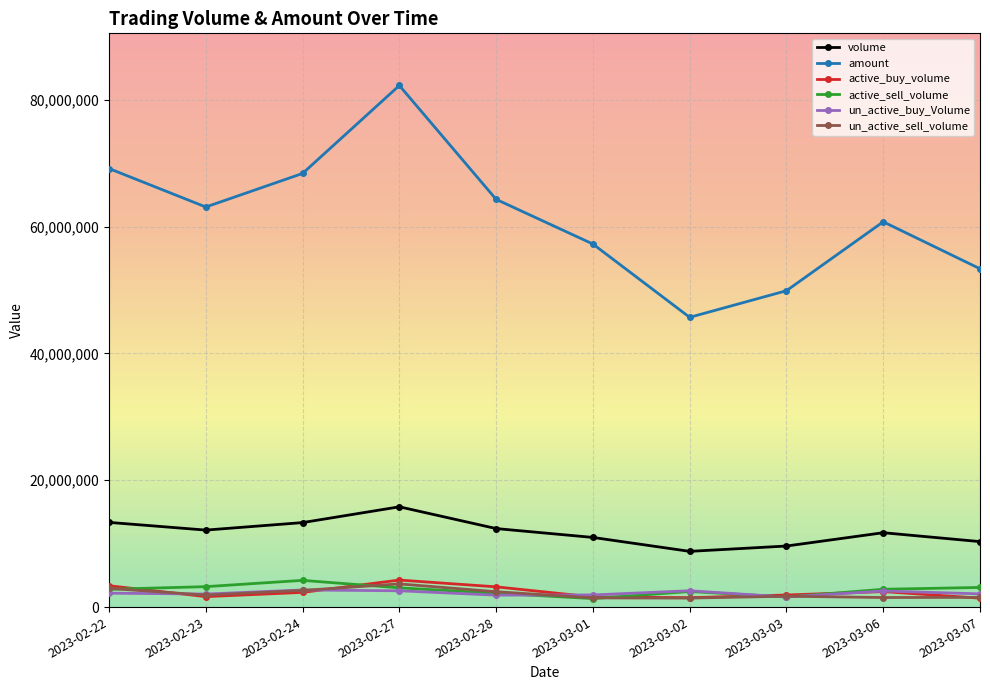

What is the value of the un_active_buy_Volume point at the 4th from the left?

2569512